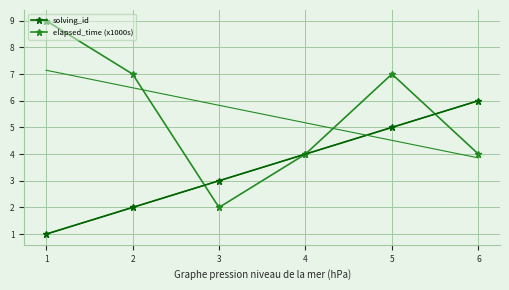

Reading left to right, list all the values displayed in this chart.

solving_id: 1	2	3	4	5	6
elapsed_time (x1000s): 9	7	2	4	7	4